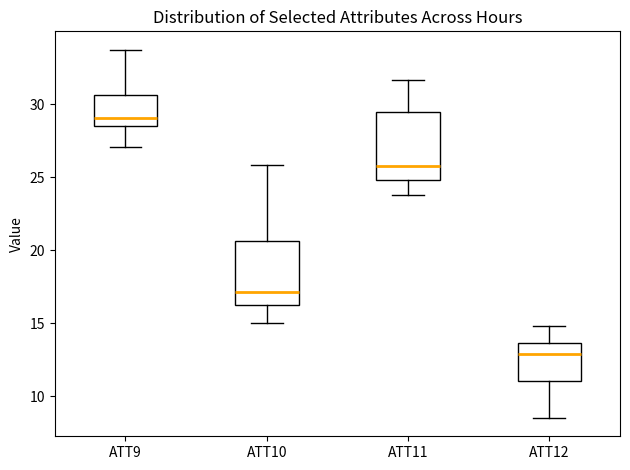

Where does the upper whisker of the box for ATT11 end on the y-axis? The values are not printed on the chart, so give them approximately, as read against the axis.

31.5